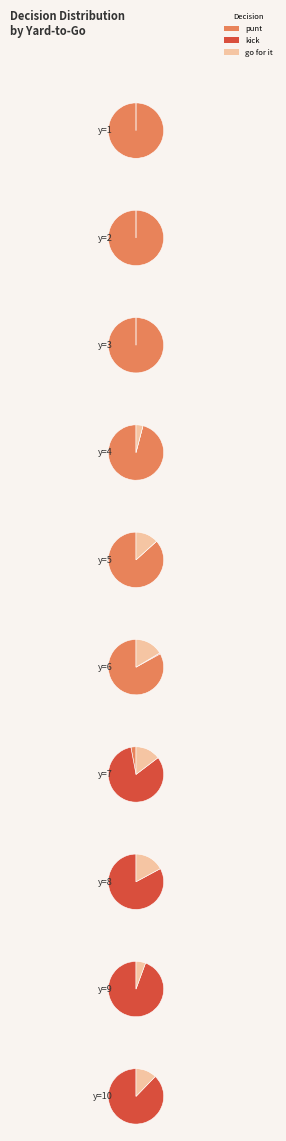

The y=2 slice represents 30% of the pie. True or false?

False